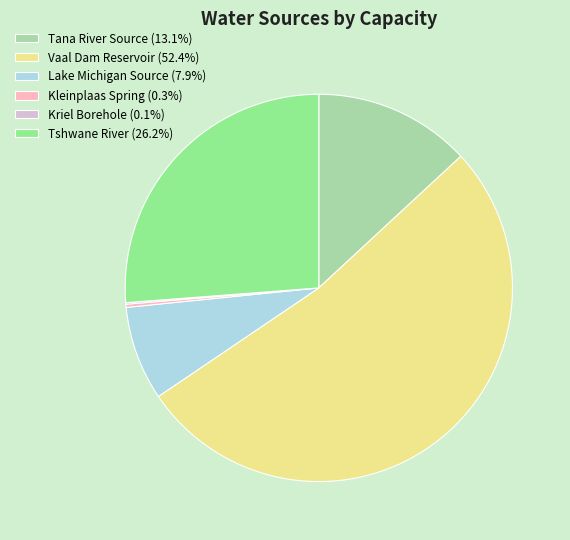

Is there any slice that represents more than half of the pie?

Yes